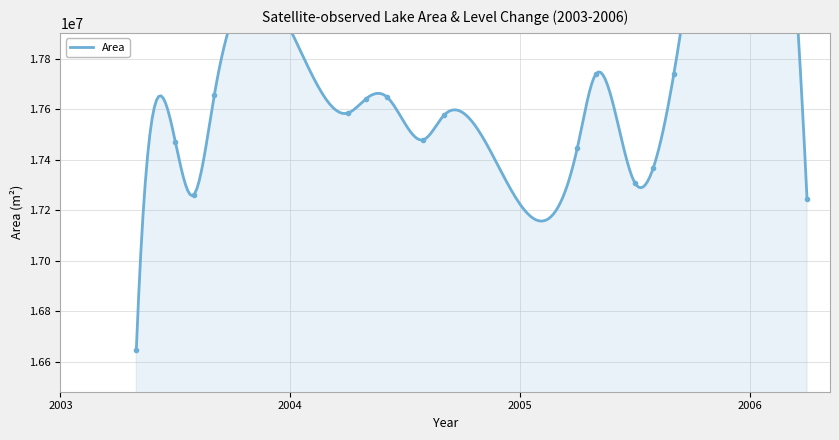

At which category does the data reach its first local peak?

2003-7